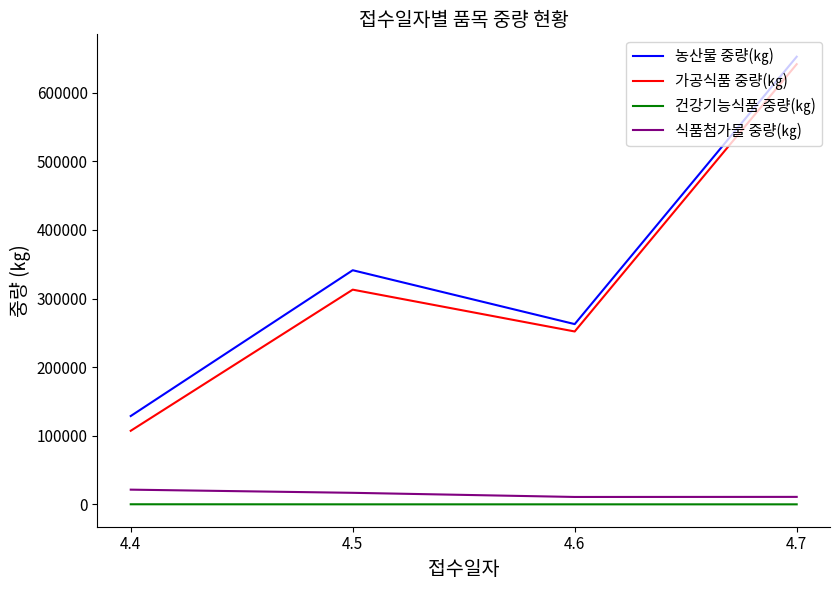

True or false: 가공식품 중량(㎏) and 건강기능식품 중량(㎏) intersect in this chart.

False